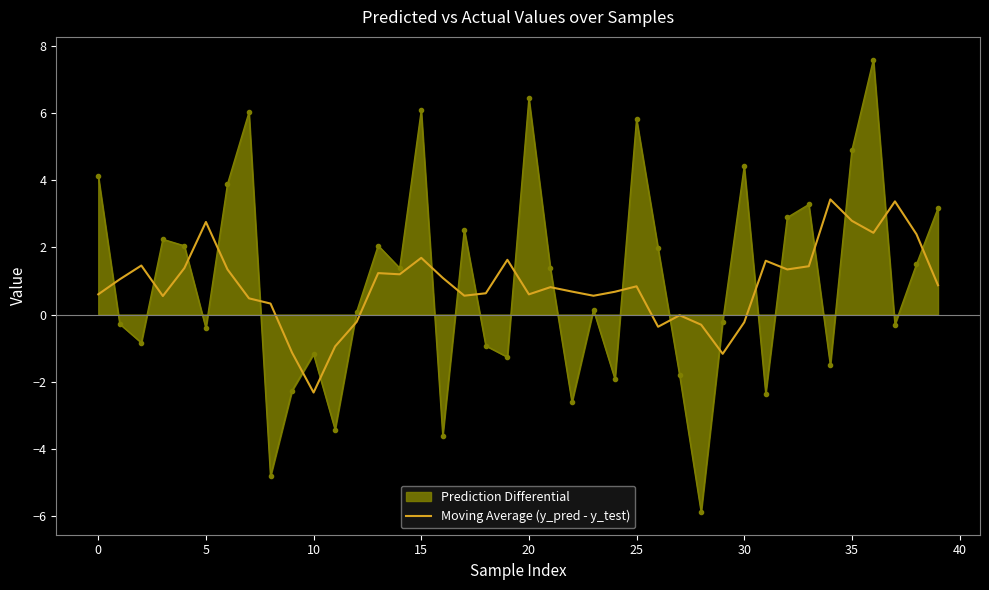

What is the minimum value shown in the chart?

-5.9